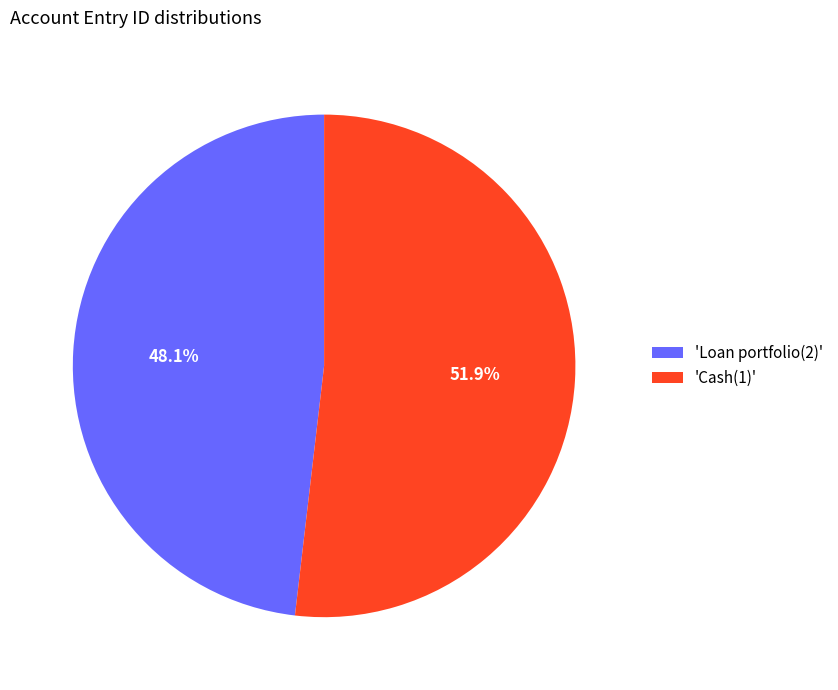

Does 'Loan portfolio(2)' represent more than half of the total?

No